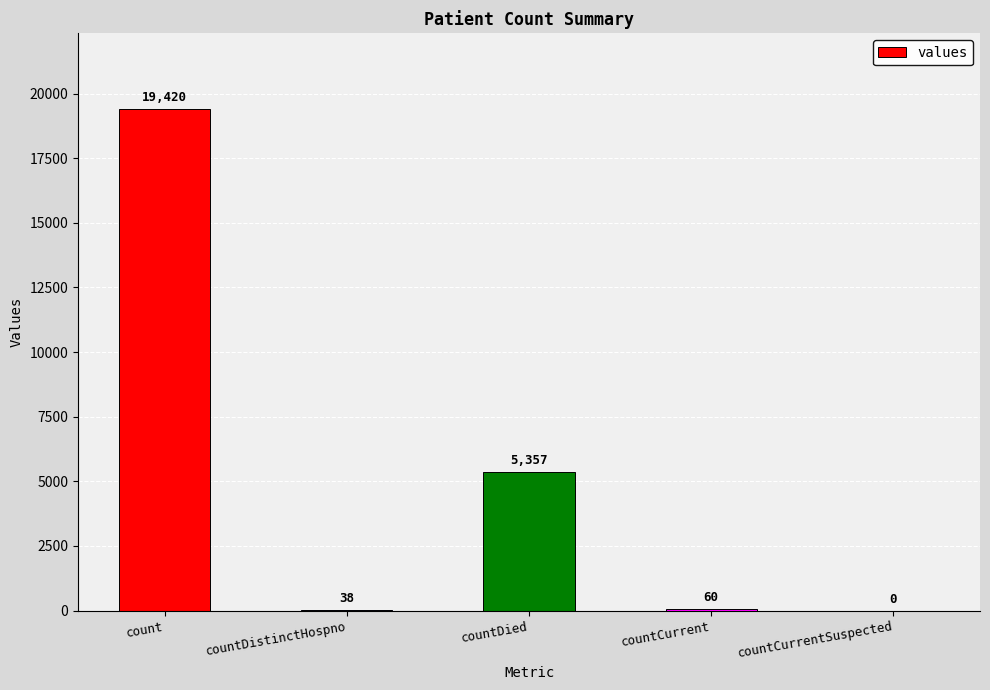

What is the sum of all values?

24875